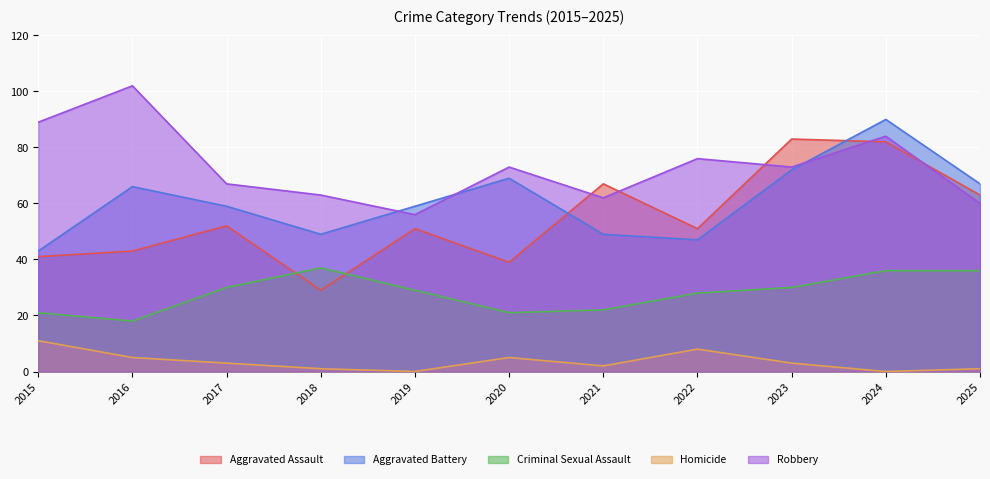

Is it true that Aggravated Battery equals 49 at 2021?

True